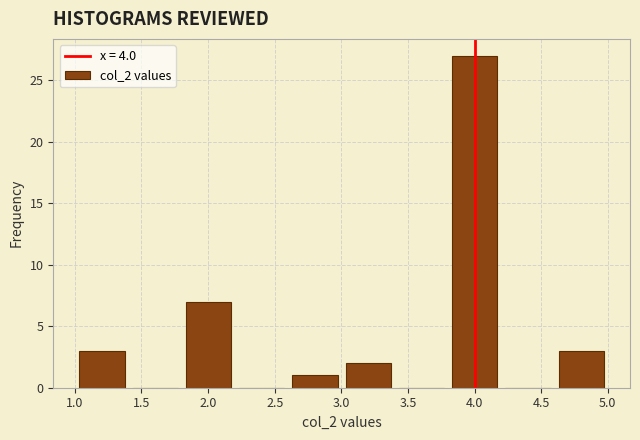

Reading left to right, list every bar in this chart as the range it spans on the x-axis followed by its height. Neither the bar edges nor the heights are printed on the chart, so give them approximately, as read against the axes.

1.0 to 1.4: 3
1.4 to 1.8: 0
1.8 to 2.2: 7
2.2 to 2.6: 0
2.6 to 3.0: 1
3.0 to 3.4: 2
3.4 to 3.8: 0
3.8 to 4.2: 27
4.2 to 4.6: 0
4.6 to 5.0: 3